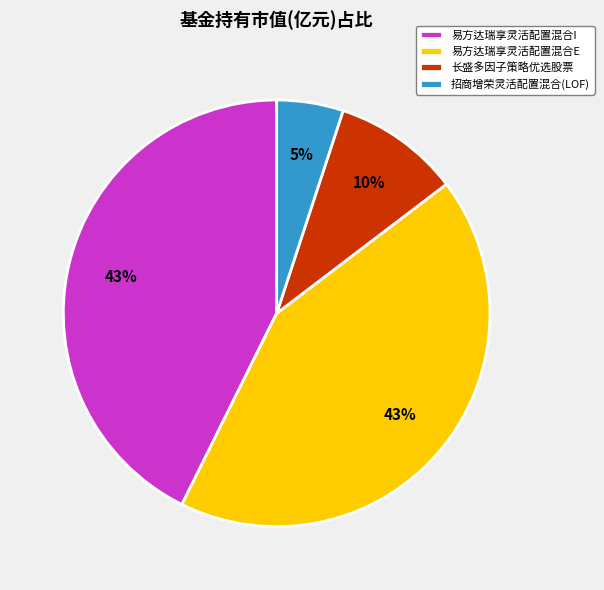

To the nearest percent, what percentage of the pie is 易方达瑞享灵活配置混合I?

43%